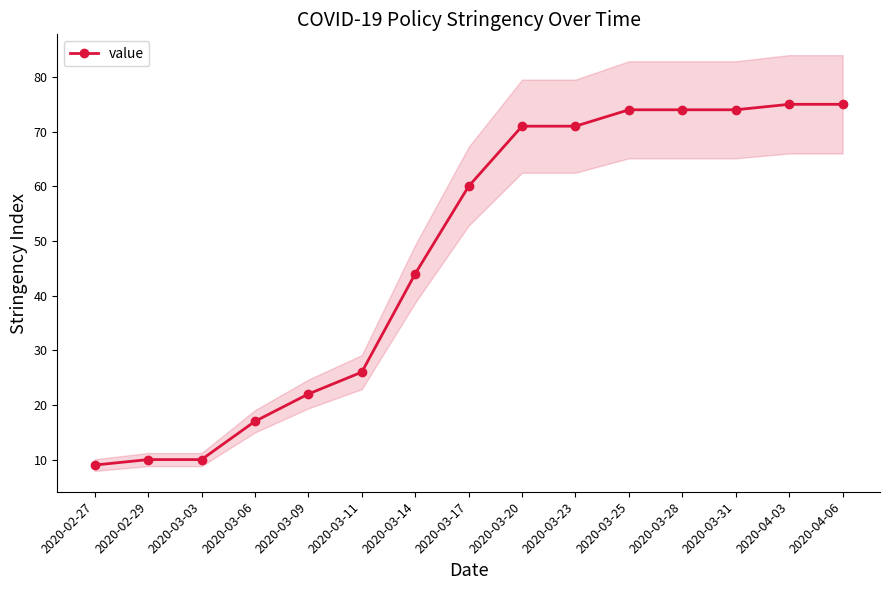

What is the value of the 1st point from the left?

9